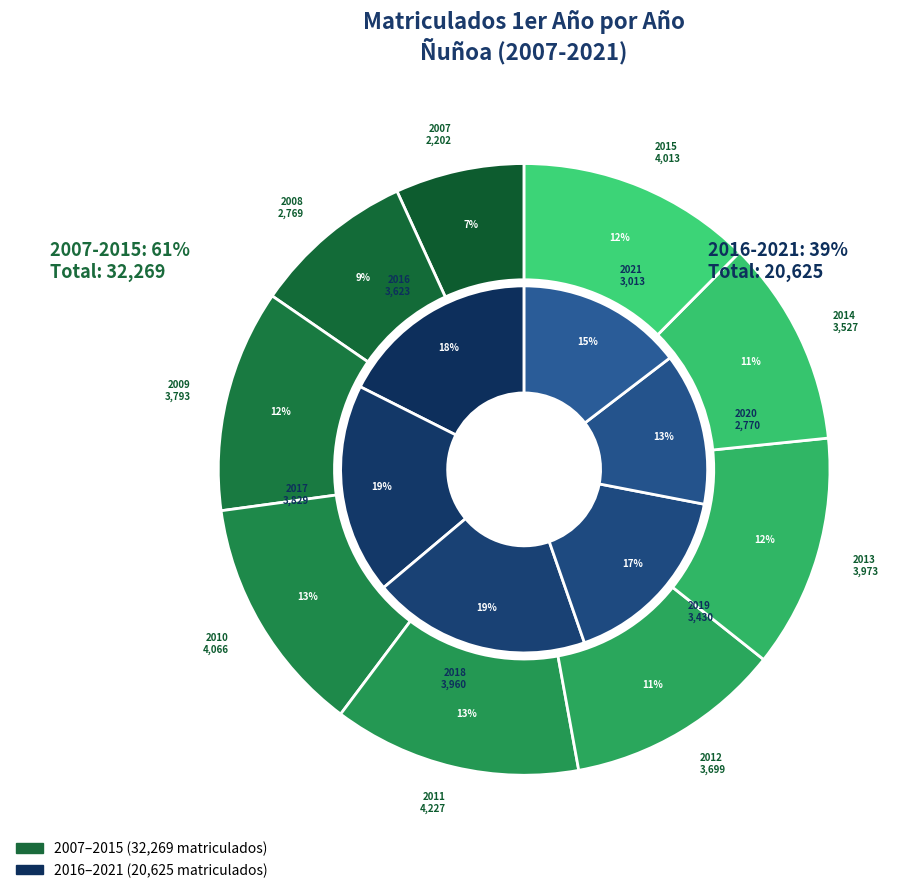

Does 2012 account for over 50% of the chart?

No